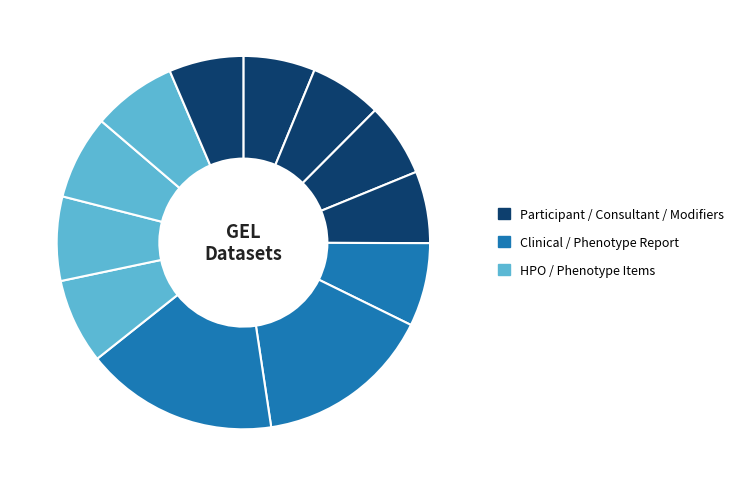

How many segments does this pie chart have?

12